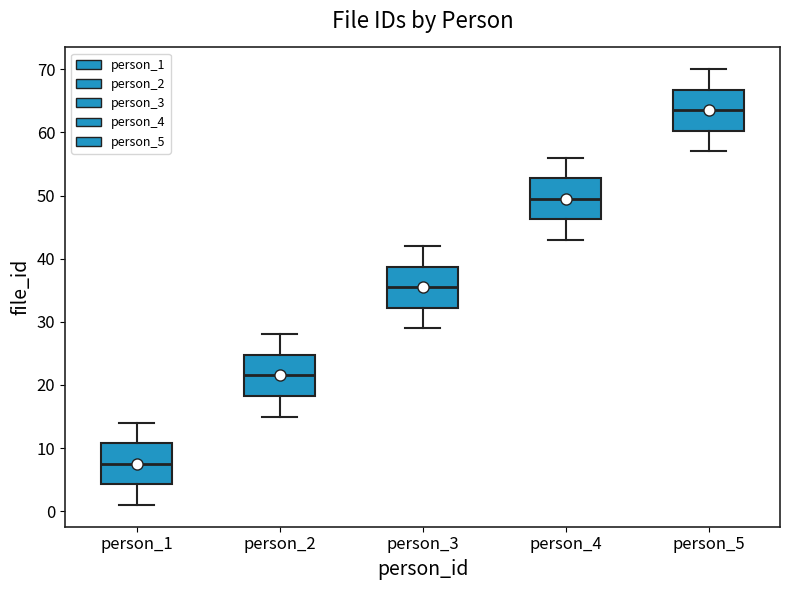

Reading left to right, transcribe this box plot: for each box, give where its median line is, the range the box spans, and where its two whiskers end, as read against the y-axis. The values are not printed on the chart, so give them approximately, as read against the axis.

person_1: median 8, box 4 to 11, whiskers 1 to 14
person_2: median 22, box 18 to 25, whiskers 15 to 28
person_3: median 36, box 32 to 39, whiskers 29 to 42
person_4: median 50, box 46 to 53, whiskers 43 to 56
person_5: median 64, box 60 to 67, whiskers 57 to 70